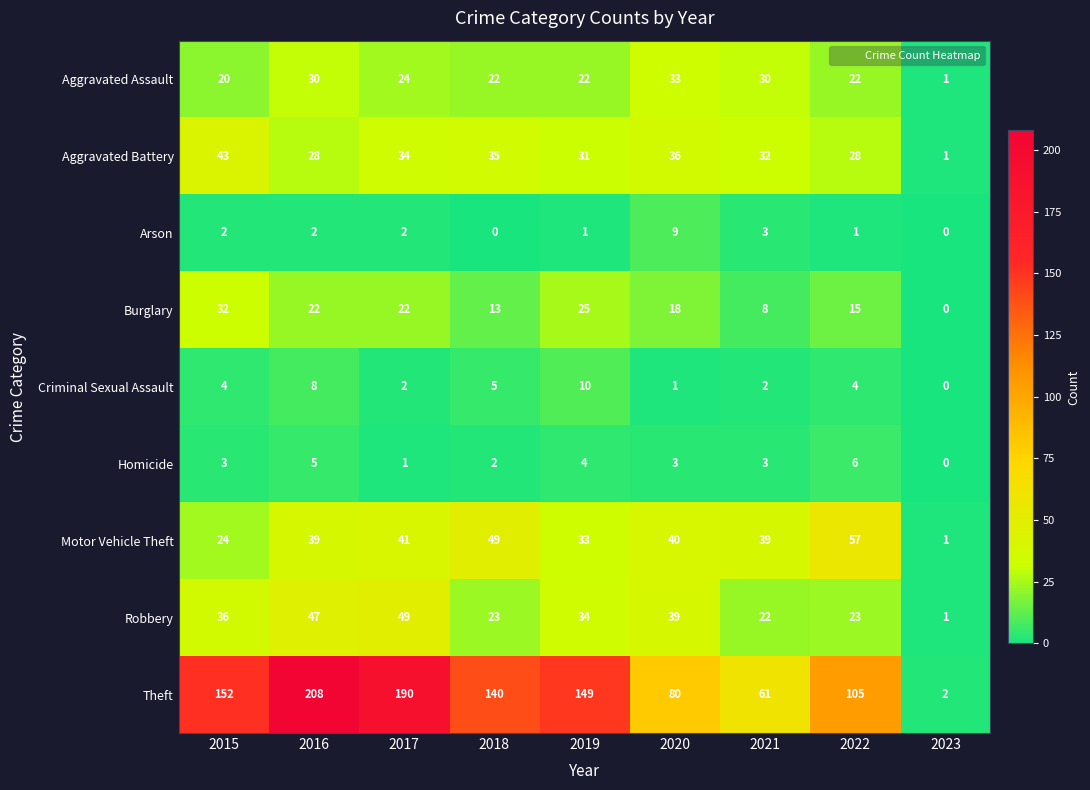

What is the difference between the second highest and minimum values in the Robbery series?

46